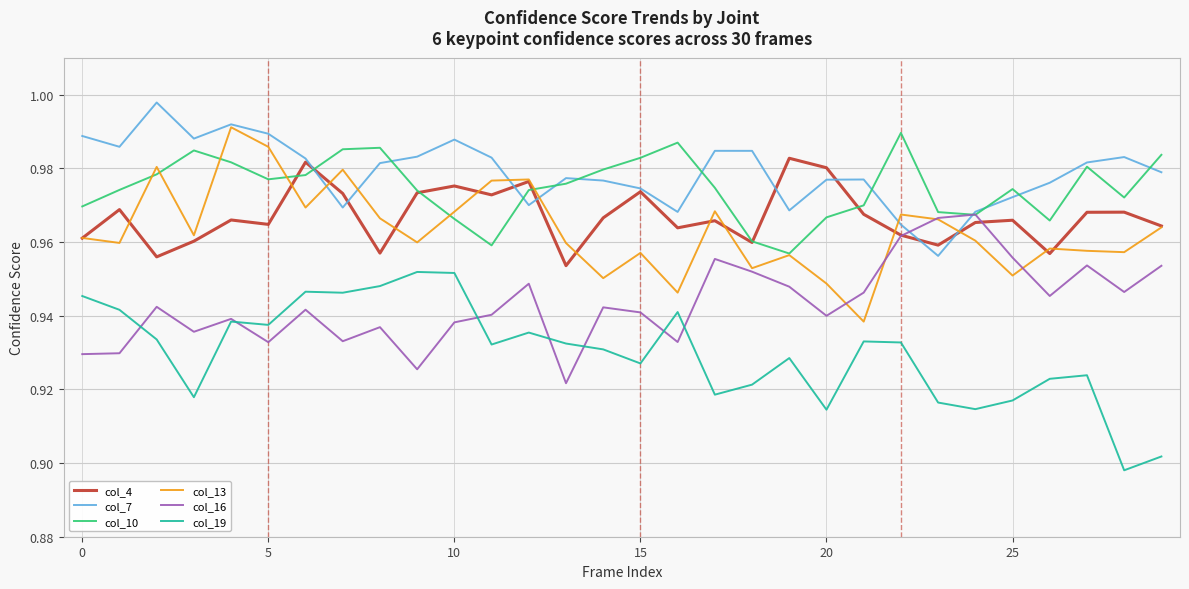

True or false: col_19 and col_13 cross at least once.

False